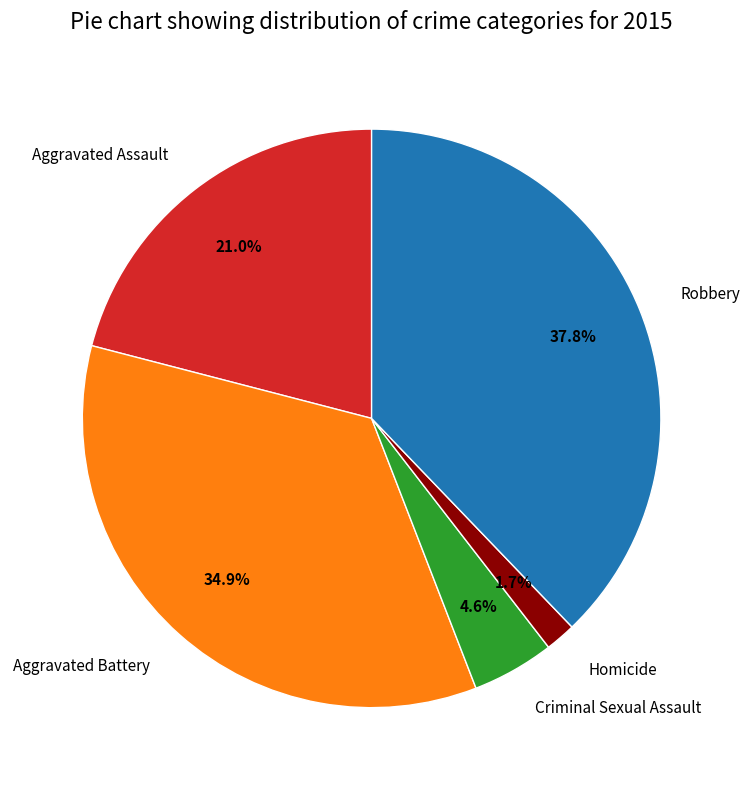

Is it true that Homicide is 2% of the pie?

True